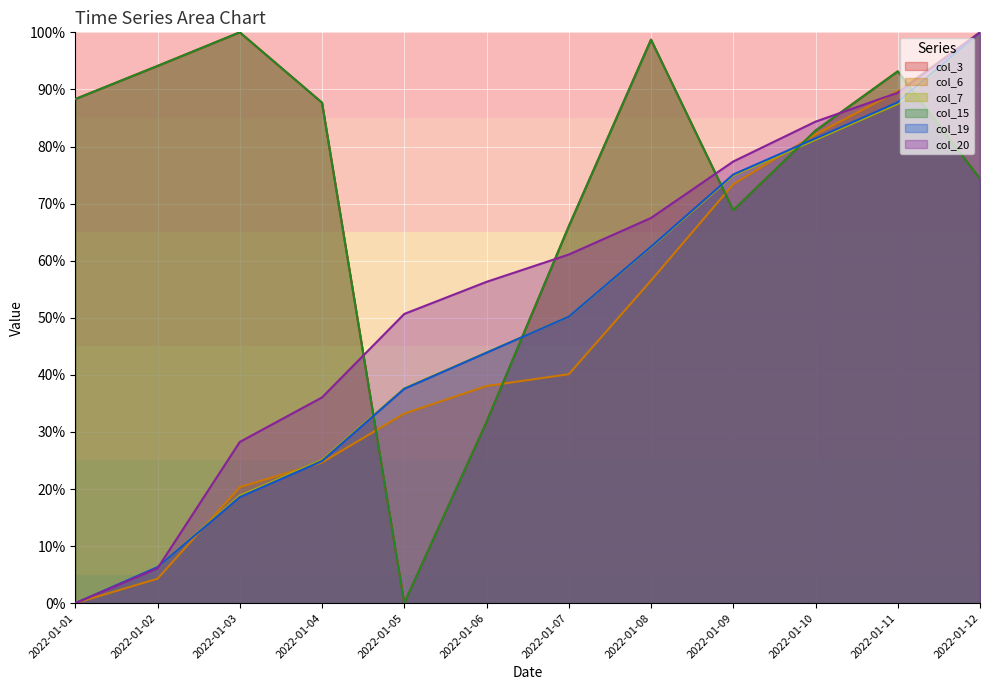

What is the difference between the highest and lowest values at 2022-01-08?

0.4